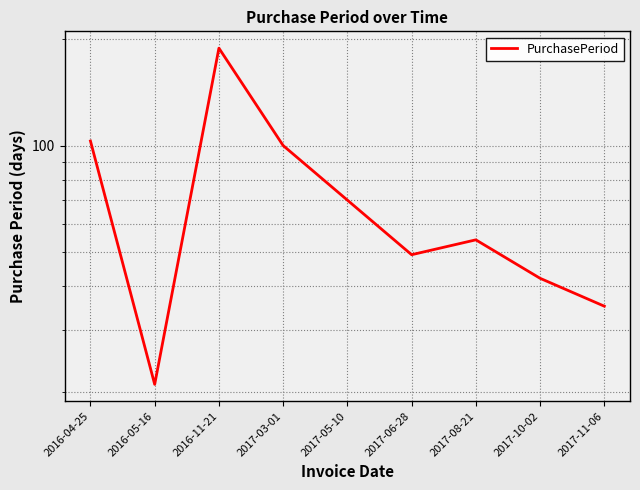

True or false: the data shows 24 at 2017-06-28.

False